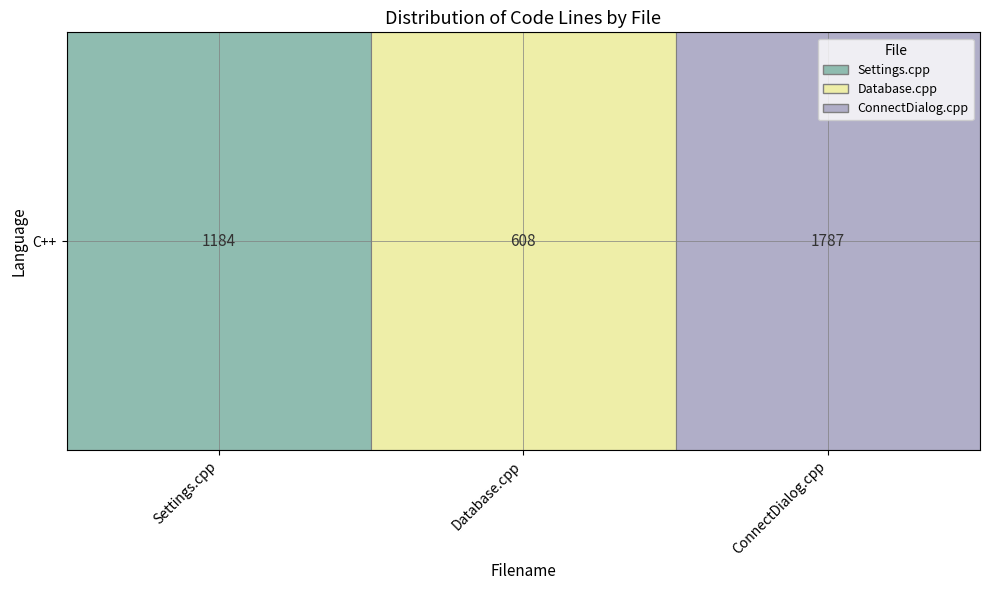

List the labels in order of value, largest first.

ConnectDialog.cpp, Settings.cpp, Database.cpp